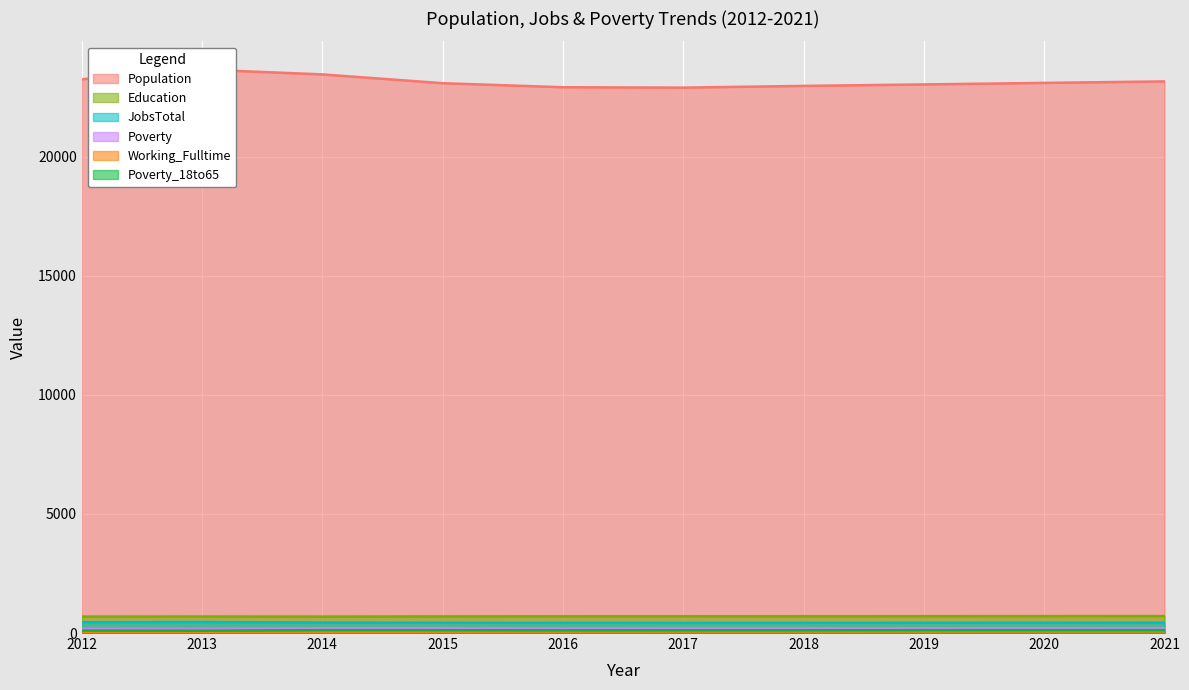

What is the spread (max minus min) of values at 2012?

23214